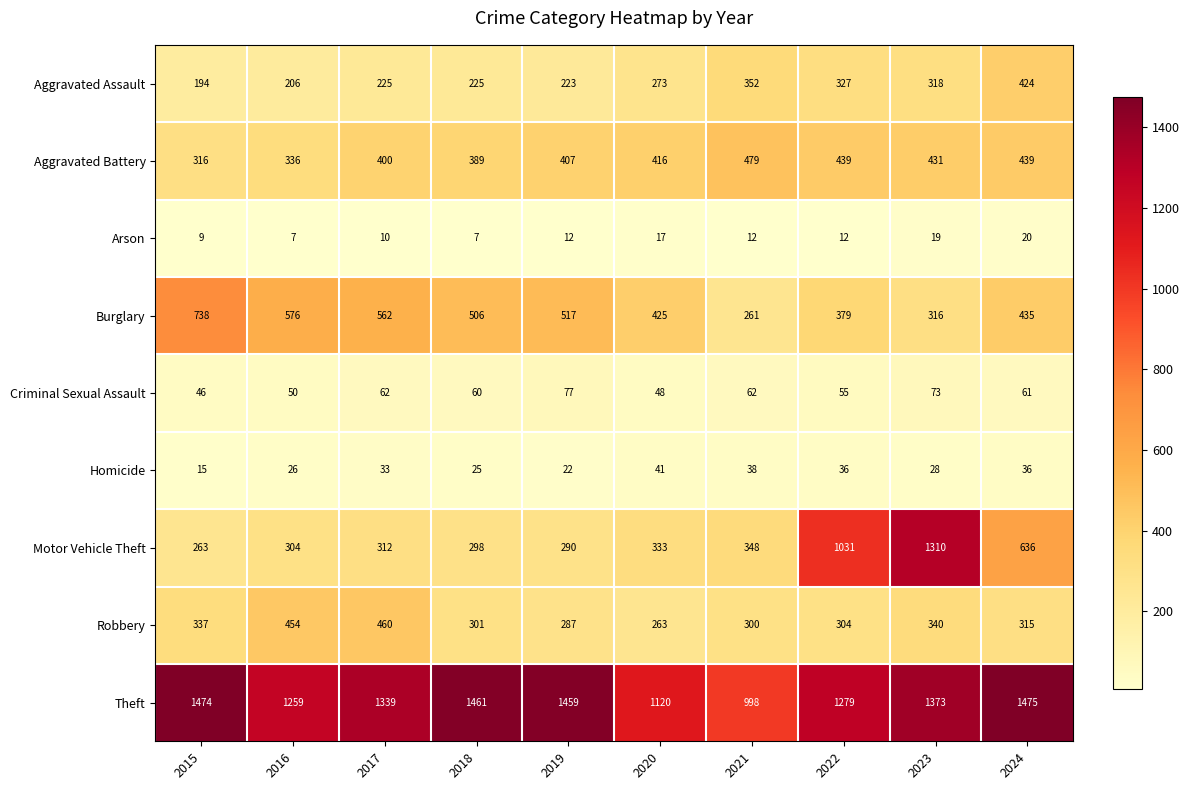

What is the total value across all series at 2018?

3272